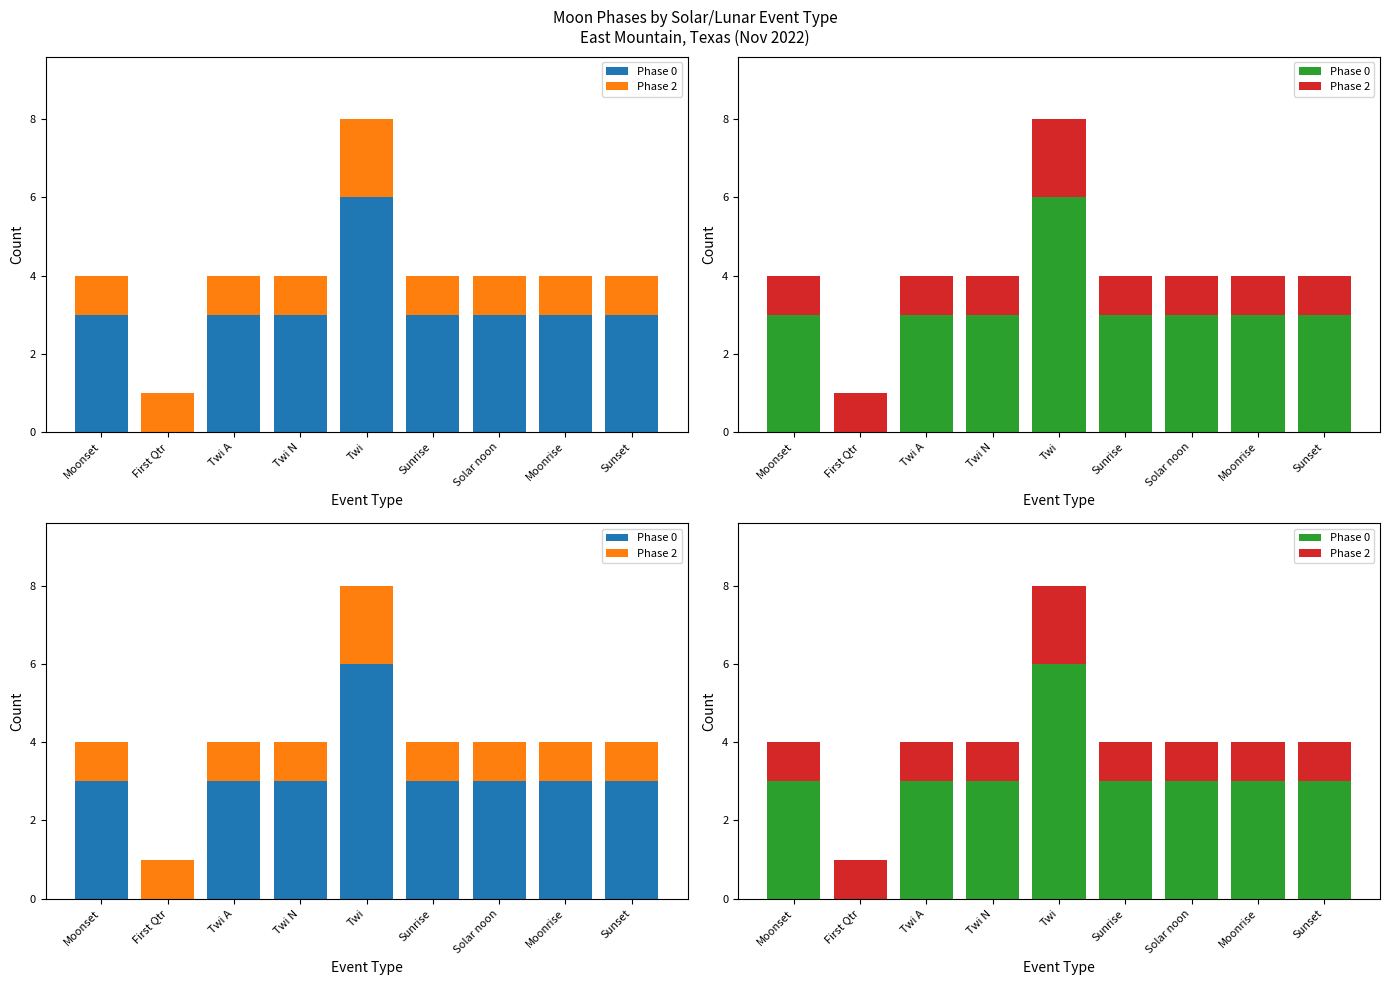

Is it true that Phase 0 equals 4 at Twi A?

False